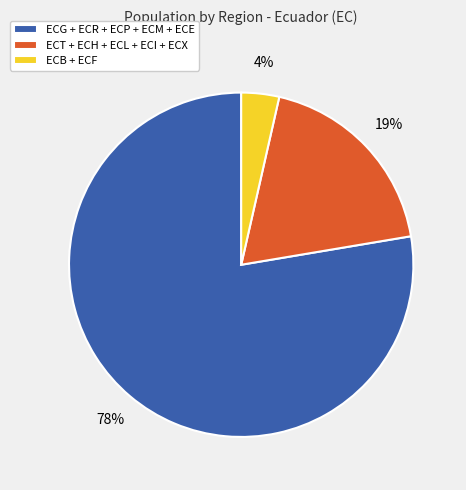

Which has a higher value, ECG + ECR + ECP + ECM + ECE or ECB + ECF?

ECG + ECR + ECP + ECM + ECE